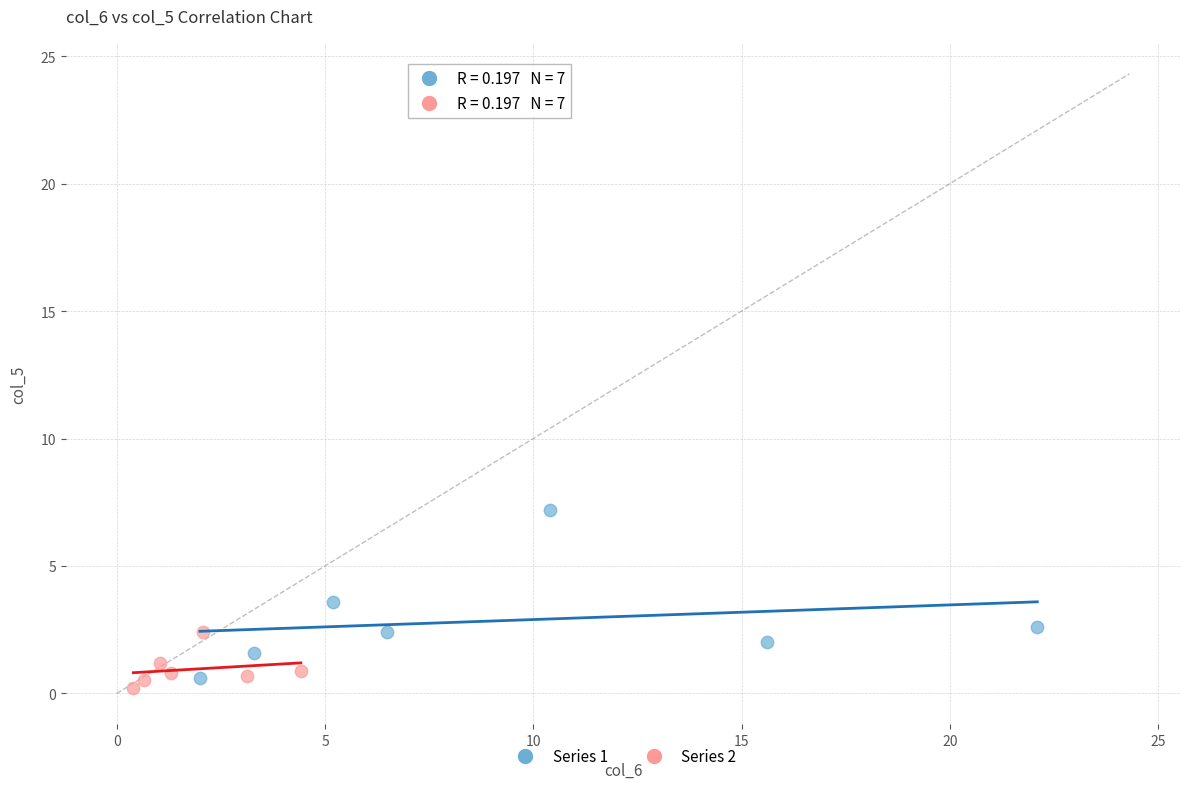

Which series contains the highest Y value?

Series 1